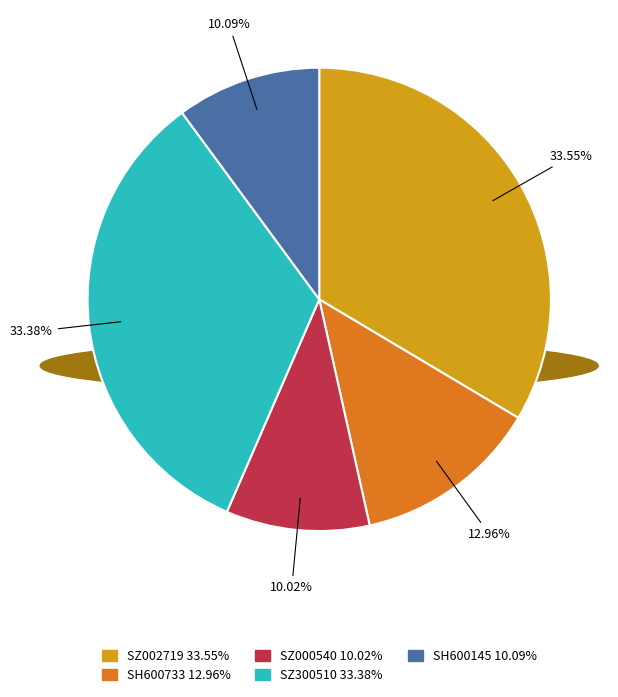

How much of the chart is everything except SZ000540?

90.0%